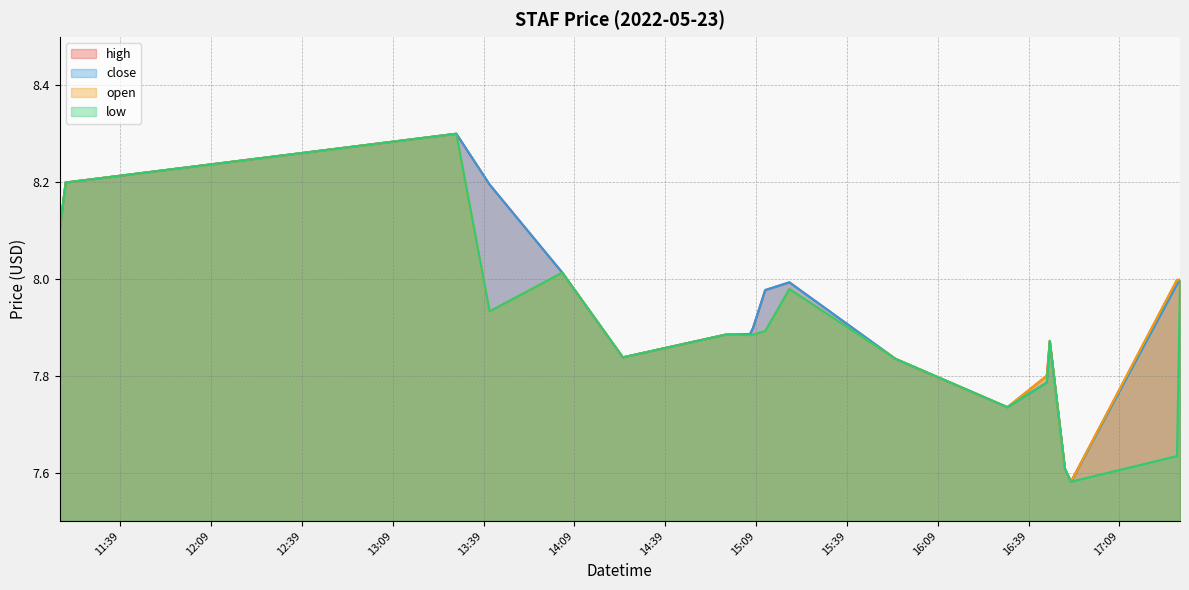

Does the chart display data point markers on the line(s)?

No